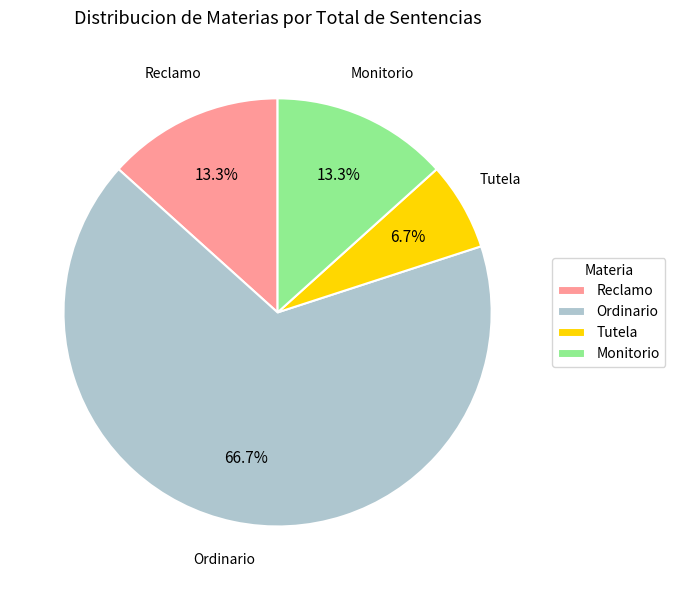

Which slice is the smallest?

Tutela